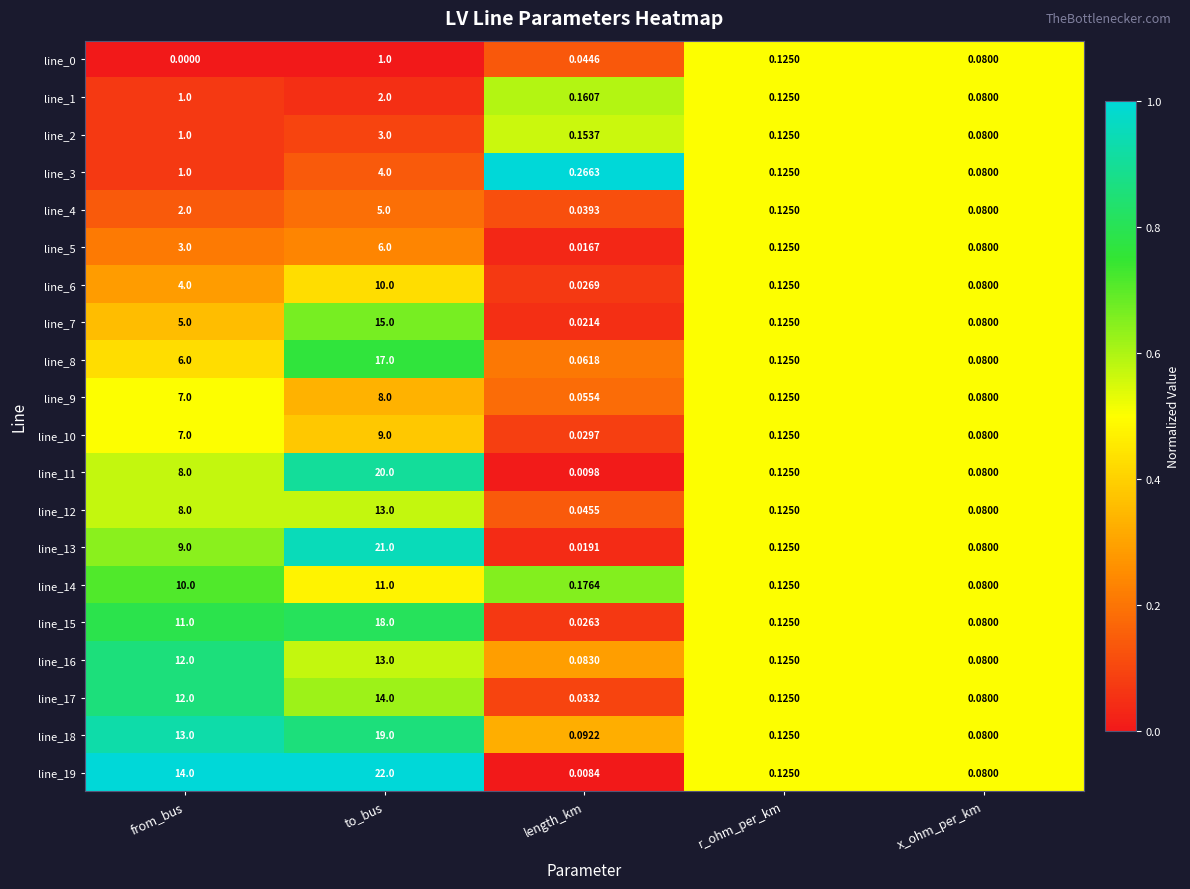

Which label corresponds to the largest value in the chart?

to_bus